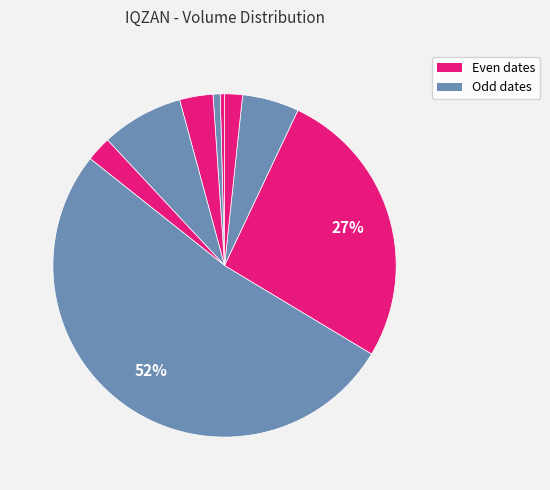

How many slices are in this pie chart?

9